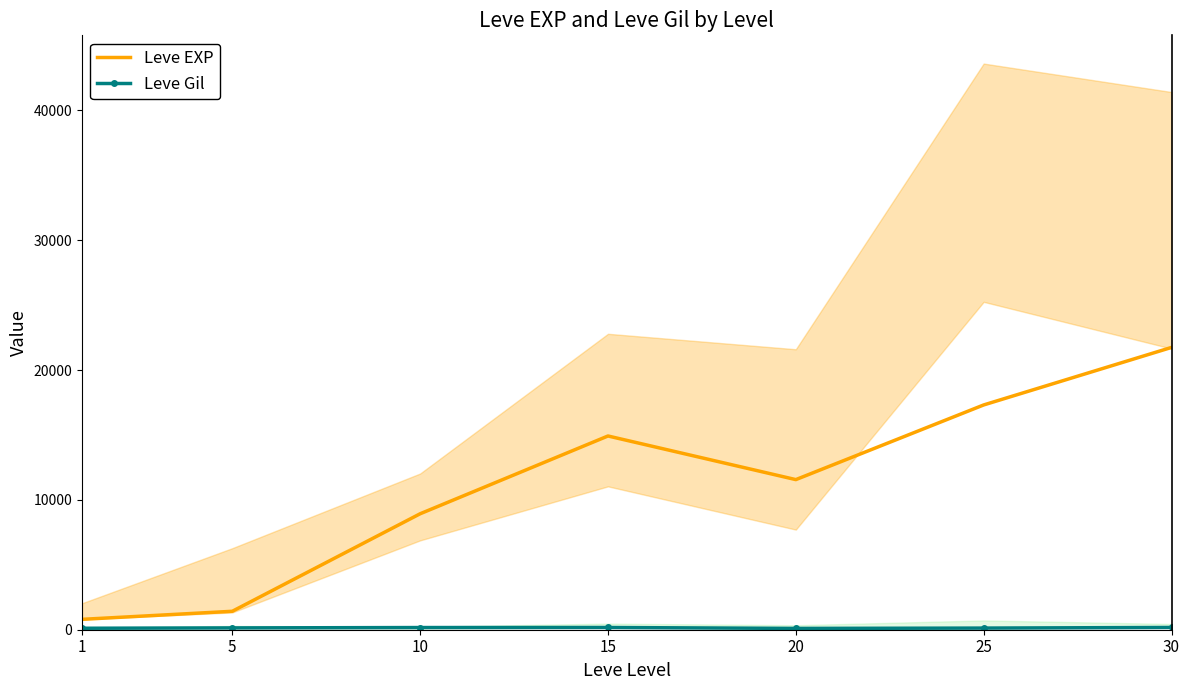

At which category does Leve Gil reach its first local valley?

20